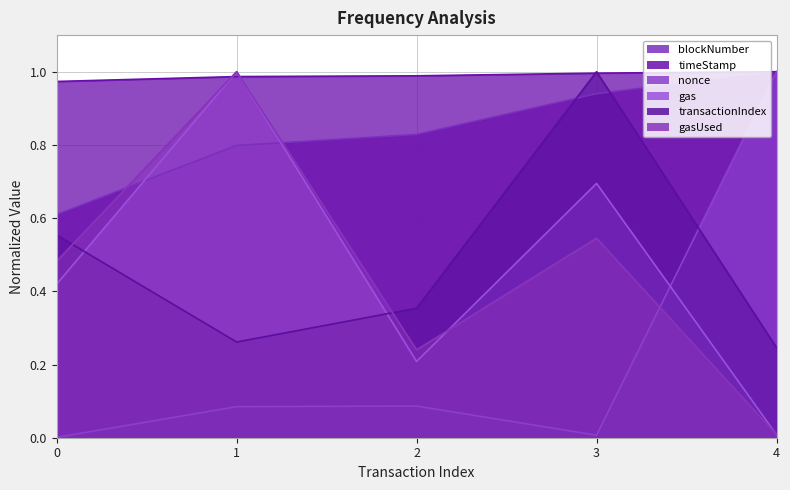

At 2, list the series in order from smallest to largest.

nonce, gas, gasUsed, transactionIndex, blockNumber, timeStamp